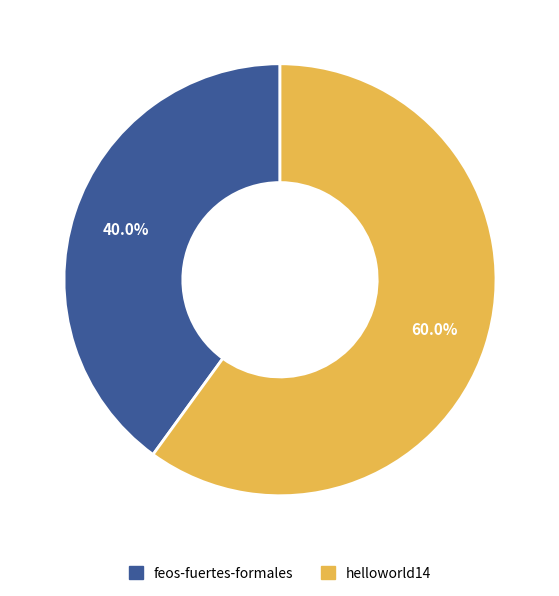

To the nearest percent, what is the difference between the largest and smallest slice percentages?

20%